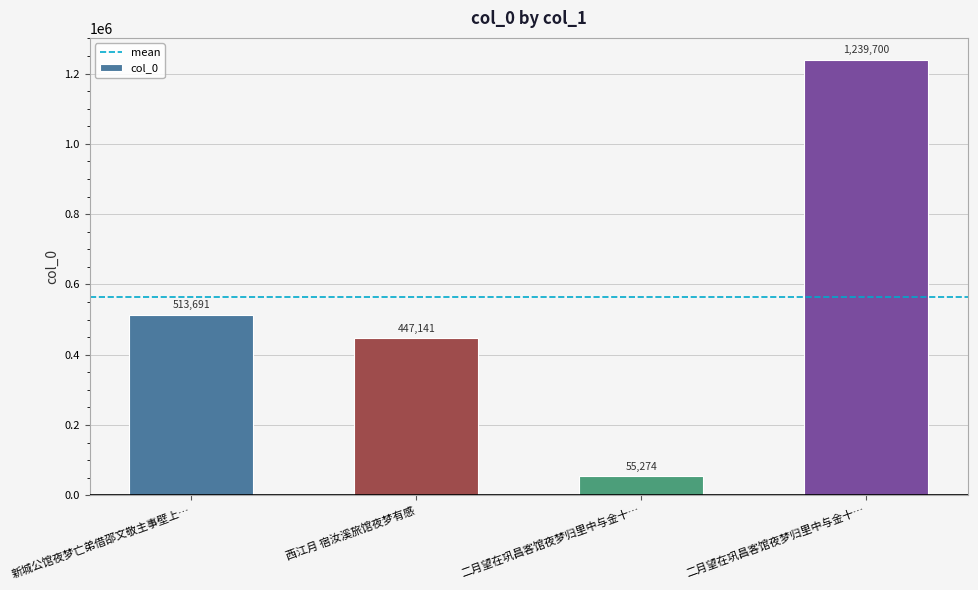

Which category has the lowest value across all series?

二月望在巩昌客馆夜梦归里中与金十…